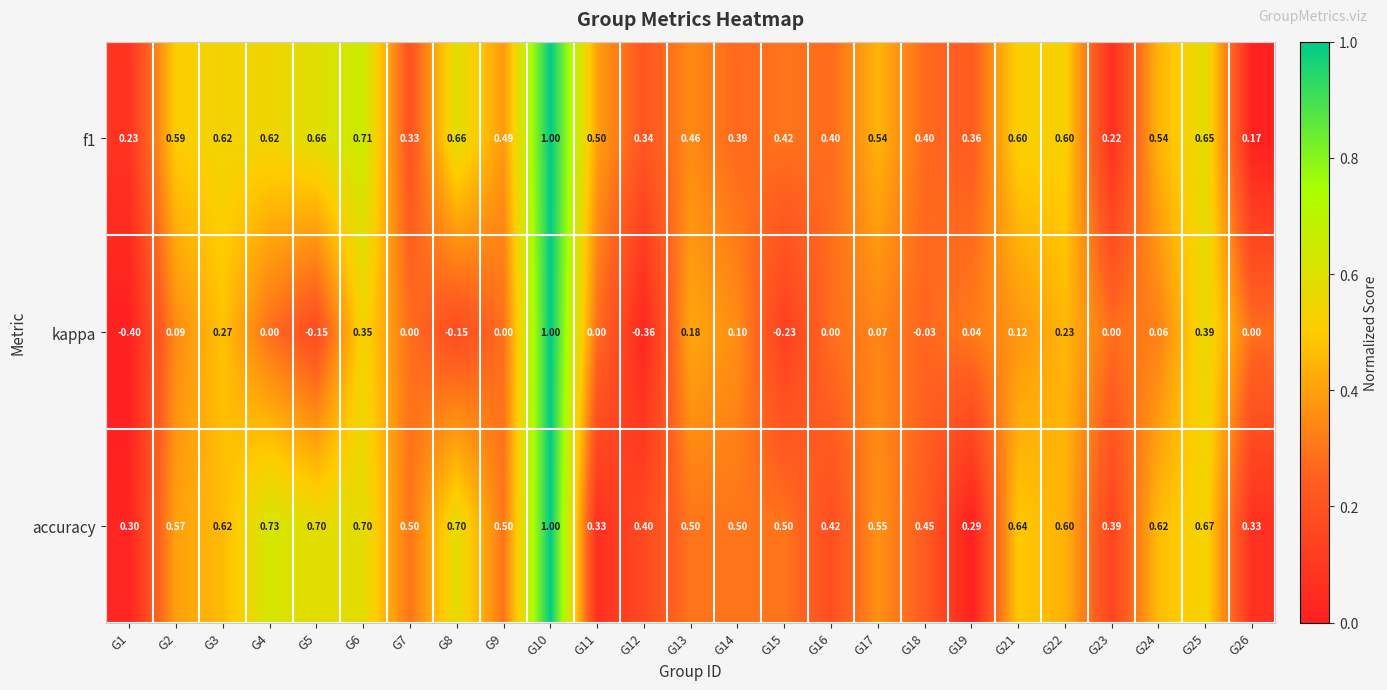

Which series has the largest total across all categories?

accuracy